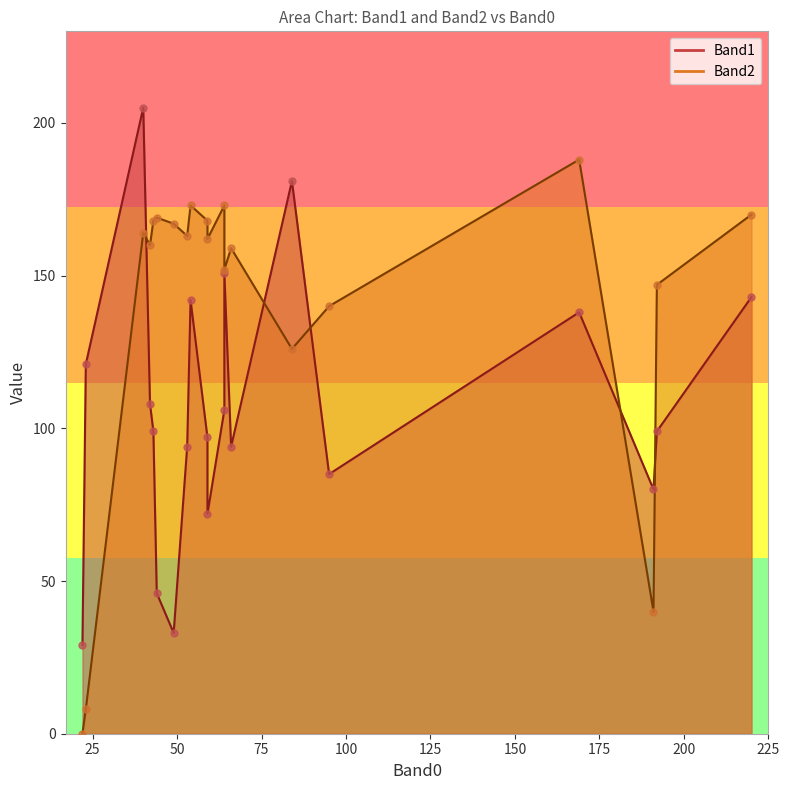

What are all the series names shown in the legend?

Band1, Band2